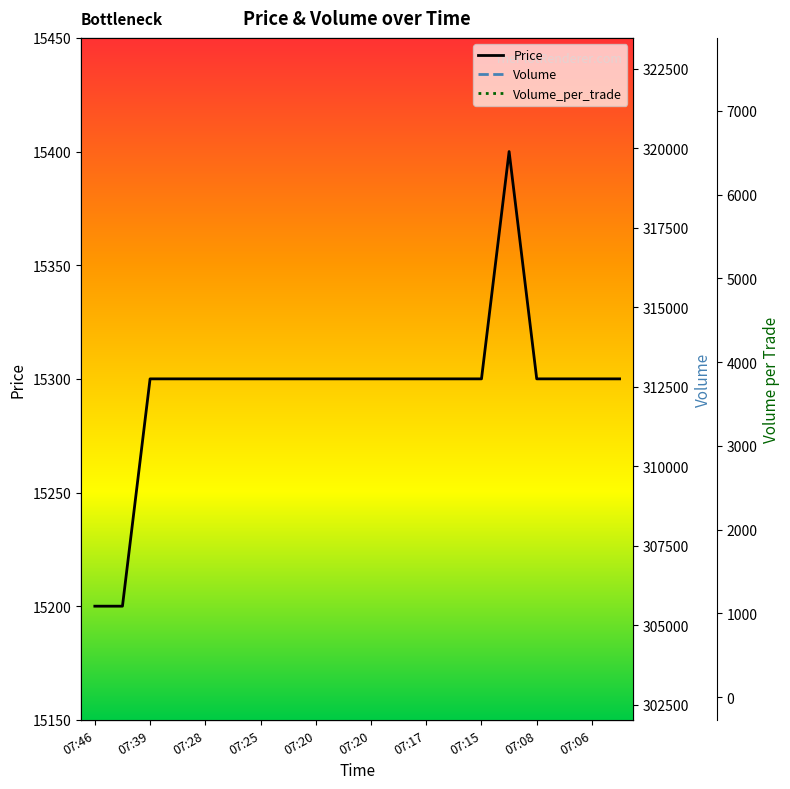

Which has a higher value, 07:06 or 07:20?

07:06